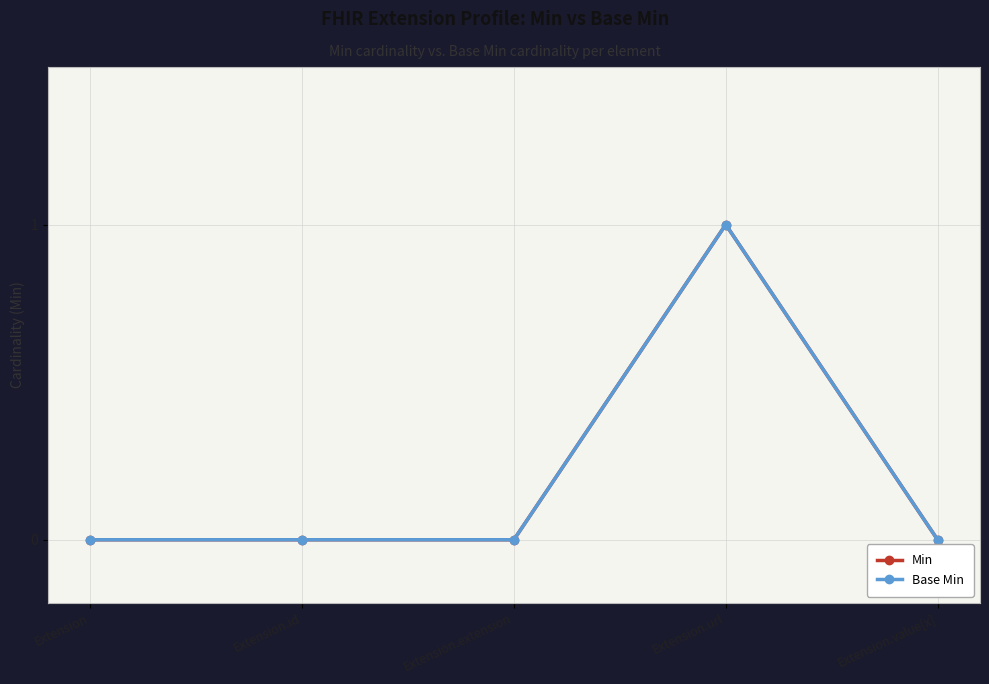

Does the chart have visible grid lines?

Yes